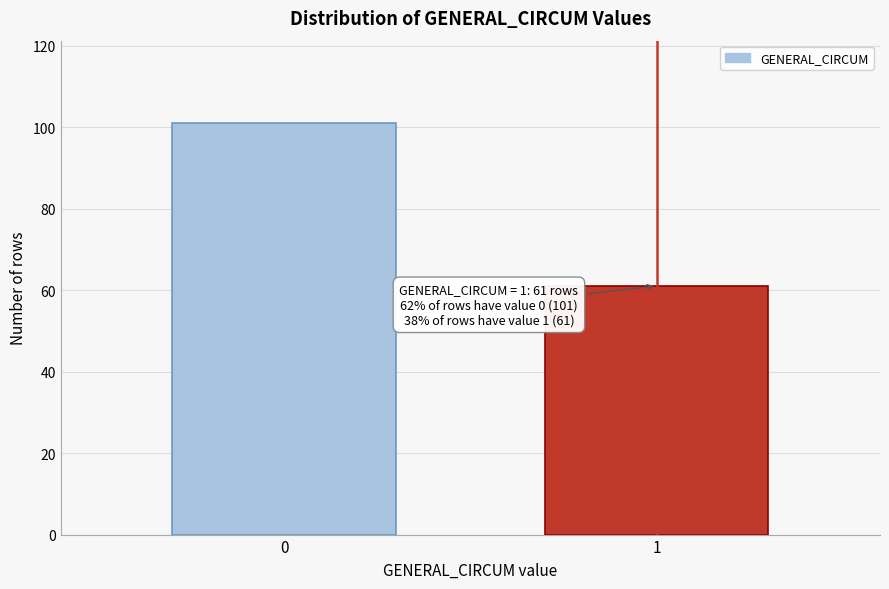

Reading left to right, extract all data points from this chart.

101	61